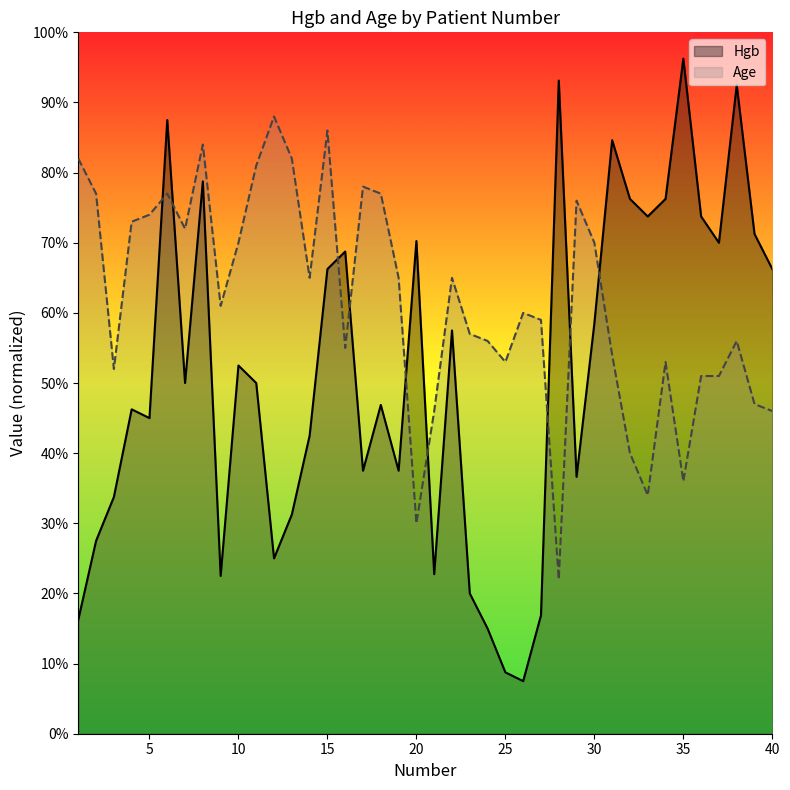

Which series has the largest range (max minus min)?

Hgb